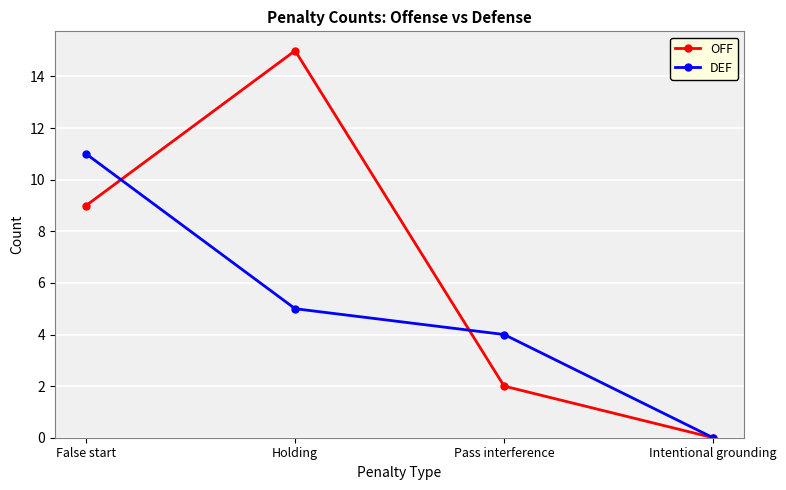

Which category has the lowest value in the OFF series?

Intentional grounding